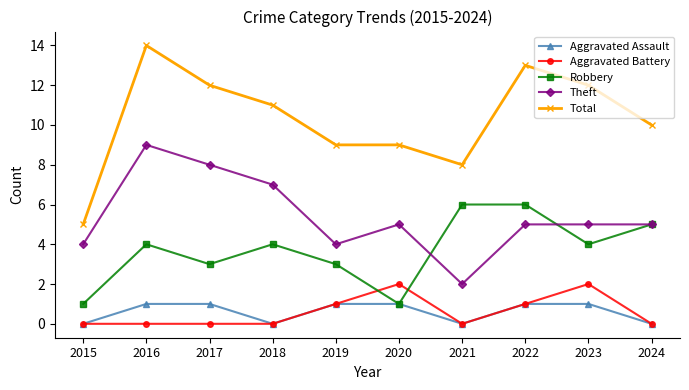

Is the value of Robbery at 2017 greater than the value of Total at 2019?

No